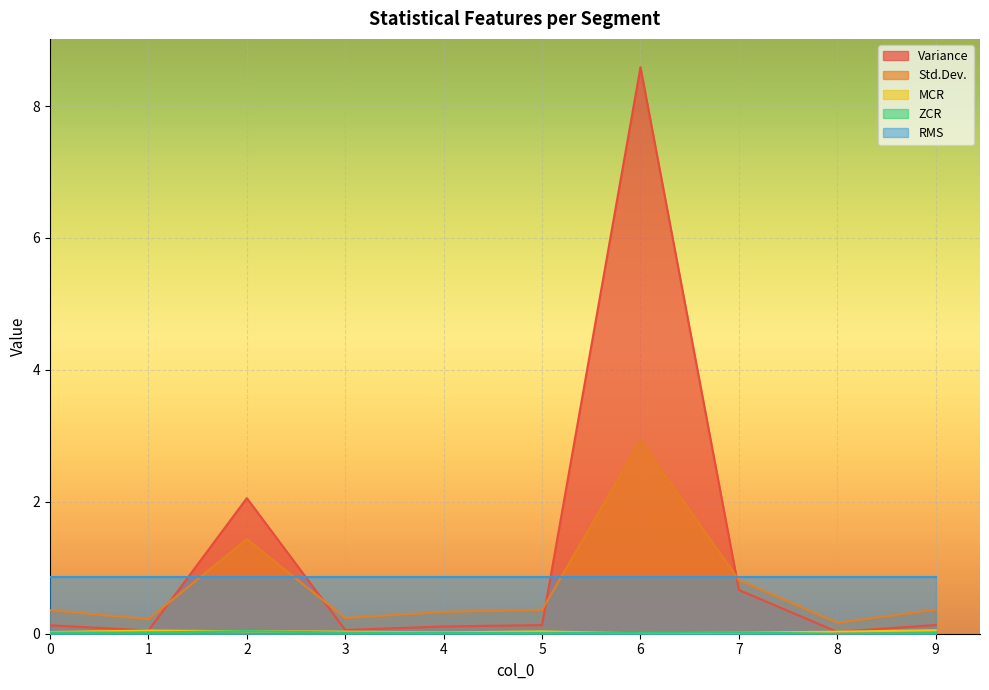

True or false: Variance and ZCR cross at least once.

False